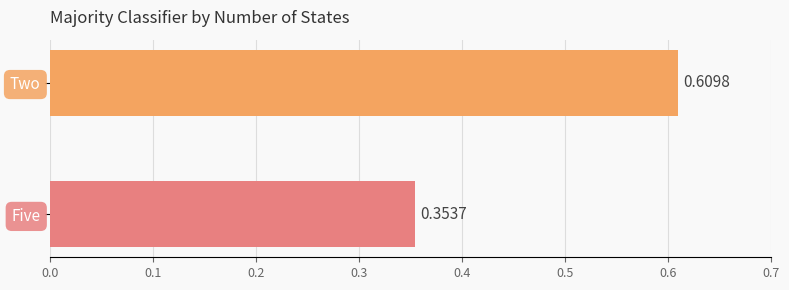

How many distinct data groups are displayed?

2